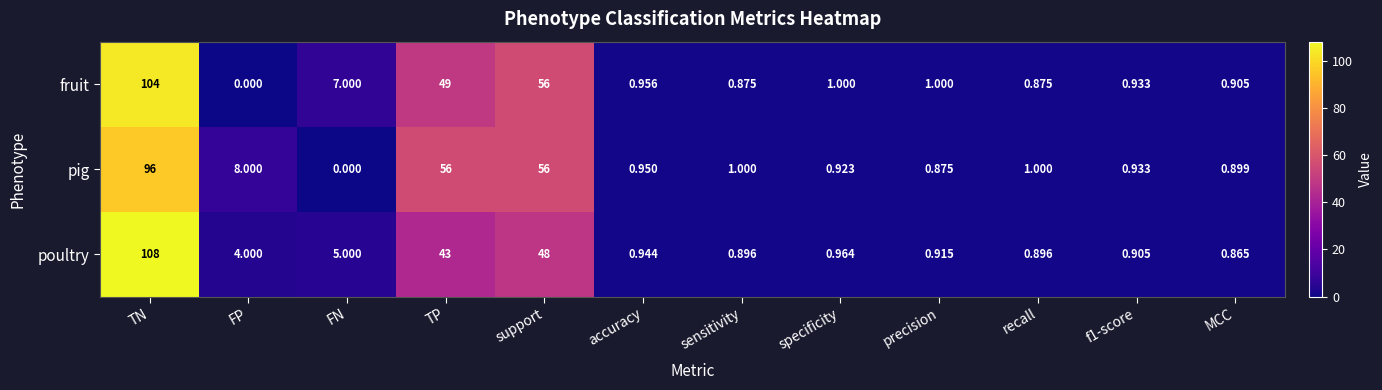

Rank the series at sensitivity from lowest to highest value.

fruit, poultry, pig